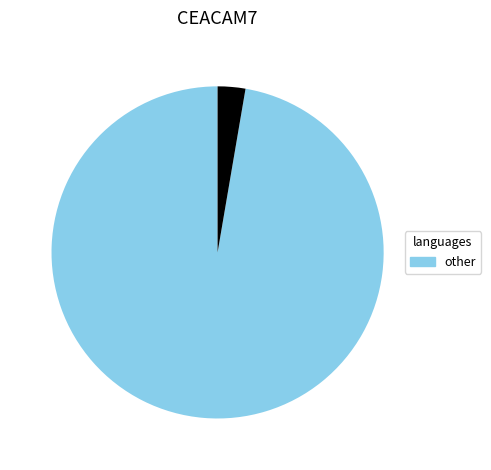

Is there a majority slice in this chart?

Yes